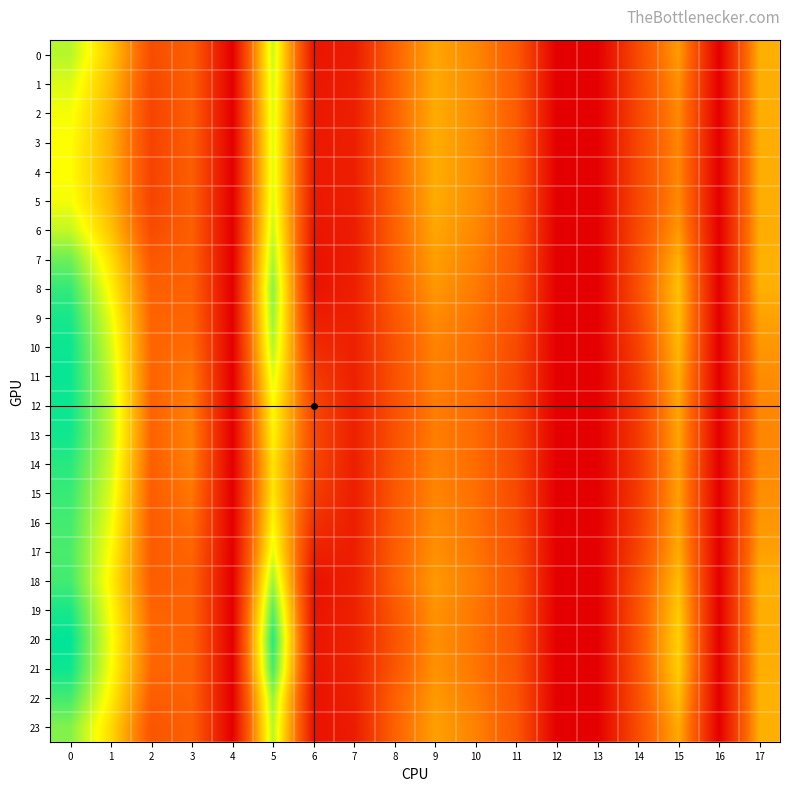

Reading left to right, what are all the values shown in this chart?

0: 0=21.4	1=15.4	2=7.1	3=8.7	4=0.0	5=20.6	6=2.0	7=2.6	8=9.1	9=13.3	10=11.4	11=8.3	12=0.0	13=0.0	14=6.8	15=12.7	16=0.0	17=13.9
1: 0=20.0	1=14.6	2=6.6	3=8.7	4=0.0	5=20.2	6=2.2	7=2.7	8=9.1	9=13.5	10=11.6	11=8.4	12=0.0	13=0.0	14=6.7	15=12.0	16=0.0	17=13.8
2: 0=19.1	1=14.1	2=6.3	3=8.7	4=0.0	5=20.0	6=2.3	7=2.8	8=9.1	9=13.7	10=11.7	11=8.5	12=0.0	13=0.0	14=6.6	15=11.6	16=0.0	17=13.8
3: 0=18.8	1=13.9	2=6.2	3=8.6	4=0.0	5=19.9	6=2.3	7=2.9	8=9.1	9=13.7	10=11.8	11=8.6	12=0.0	13=0.0	14=6.5	15=11.4	16=0.0	17=13.8
4: 0=18.7	1=13.9	2=6.2	3=8.6	4=0.0	5=19.9	6=2.4	7=2.9	8=9.1	9=13.7	10=11.8	11=8.6	12=0.0	13=0.0	14=6.5	15=11.4	16=0.0	17=13.8
5: 0=19.1	1=14.1	2=6.3	3=8.7	4=0.0	5=20.0	6=2.3	7=2.8	8=9.0	9=13.6	10=11.7	11=8.5	12=0.0	13=0.0	14=6.6	15=11.6	16=0.0	17=13.8
6: 0=21.0	1=15.1	2=7.0	3=8.7	4=0.0	5=20.7	6=2.1	7=2.6	8=8.9	9=13.4	10=11.4	11=8.3	12=0.0	13=0.0	14=6.8	15=12.5	16=0.0	17=13.8
7: 0=24.1	1=16.9	2=8.1	3=8.9	4=0.0	5=21.9	6=1.6	7=2.7	8=8.9	9=12.9	10=11.0	11=8.0	12=0.0	13=0.0	14=7.1	15=14.0	16=0.0	17=13.9
8: 0=26.2	1=18.2	2=8.8	3=8.9	4=0.0	5=23.0	6=1.8	7=2.9	8=8.7	9=12.4	10=10.6	11=7.8	12=0.0	13=0.0	14=7.3	15=15.0	16=0.0	17=13.9
9: 0=27.3	1=19.4	2=9.1	3=9.2	4=0.0	5=22.4	6=2.7	7=3.0	8=8.0	9=11.7	10=10.1	11=7.2	12=0.0	13=0.0	14=6.6	15=14.8	16=0.0	17=13.0
10: 0=27.7	1=20.3	2=9.3	3=9.7	4=0.0	5=21.5	6=4.1	7=3.0	8=7.6	9=11.2	10=9.8	11=6.8	12=0.0	13=0.0	14=6.0	15=14.4	16=0.0	17=12.3
11: 0=27.8	1=20.8	2=9.2	3=10.4	4=0.0	5=19.9	6=5.5	7=3.0	8=7.5	9=10.9	10=9.7	11=6.5	12=0.0	13=0.0	14=5.5	15=13.8	16=0.0	17=11.8
12: 0=27.6	1=21.1	2=9.2	3=10.9	4=0.0	5=18.5	6=6.5	7=2.9	8=7.5	9=10.8	10=9.6	11=6.4	12=0.0	13=0.0	14=5.3	15=13.4	16=0.0	17=11.4
13: 0=27.5	1=21.1	2=9.1	3=11.0	4=0.0	5=18.0	6=6.7	7=2.9	8=7.5	9=10.8	10=9.6	11=6.4	12=0.0	13=0.0	14=5.3	15=13.2	16=0.0	17=11.3
14: 0=26.7	1=20.6	2=8.8	3=10.9	4=0.0	5=17.1	6=6.5	7=2.8	8=7.9	9=11.1	10=9.8	11=6.6	12=0.0	13=0.0	14=5.3	15=12.9	16=0.0	17=11.5
15: 0=26.1	1=20.0	2=8.6	3=10.4	4=0.0	5=17.2	6=5.8	7=2.8	8=8.1	9=11.3	10=9.9	11=6.8	12=0.0	13=0.0	14=5.4	15=12.9	16=0.0	17=11.9
16: 0=25.6	1=19.3	2=8.5	3=9.8	4=0.0	5=18.2	6=4.5	7=2.8	8=8.4	9=11.6	10=10.1	11=7.1	12=0.0	13=0.0	14=5.7	15=13.2	16=0.0	17=12.4
17: 0=25.4	1=18.6	2=8.5	3=9.2	4=0.0	5=19.6	6=3.0	7=2.8	8=8.6	9=12.0	10=10.4	11=7.4	12=0.0	13=0.0	14=6.2	15=13.7	16=0.0	17=13.0
18: 0=25.7	1=18.0	2=8.6	3=8.9	4=0.0	5=22.3	6=1.7	7=2.9	8=8.8	9=12.5	10=10.7	11=7.9	12=0.0	13=0.0	14=7.3	15=14.7	16=0.0	17=13.9
19: 0=27.2	1=18.7	2=9.2	3=9.0	4=0.0	5=24.9	6=1.9	7=3.0	8=8.1	9=12.2	10=10.4	11=7.8	12=0.0	13=0.0	14=7.5	15=15.6	16=0.0	17=13.8
20: 0=28.1	1=19.1	2=9.5	3=9.0	4=0.0	5=26.6	6=2.0	7=3.1	8=7.6	9=11.9	10=10.2	11=7.7	12=0.0	13=0.0	14=7.7	15=16.0	16=0.0	17=13.8
21: 0=27.6	1=18.9	2=9.3	3=9.0	4=0.0	5=25.6	6=2.0	7=3.1	8=7.9	9=12.1	10=10.3	11=7.7	12=0.0	13=0.0	14=7.6	15=15.8	16=0.0	17=13.8
22: 0=25.6	1=17.8	2=8.6	3=8.9	4=0.0	5=22.5	6=1.7	7=2.8	8=8.9	9=12.6	10=10.7	11=7.9	12=0.0	13=0.0	14=7.3	15=14.8	16=0.0	17=14.0
23: 0=23.3	1=16.5	2=7.8	3=8.8	4=0.0	5=21.3	6=1.8	7=2.6	8=9.0	9=13.0	10=11.1	11=8.1	12=0.0	13=0.0	14=7.1	15=13.6	16=0.0	17=13.9